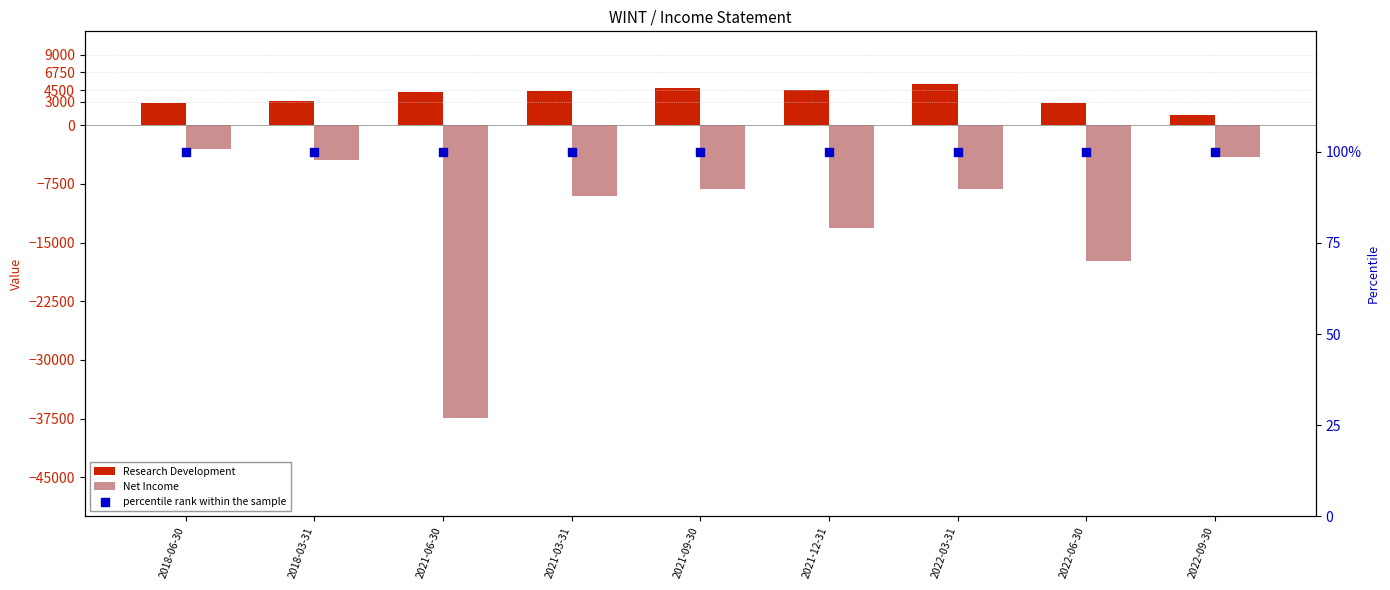

Which series reaches the maximum Y coordinate?

Research Development